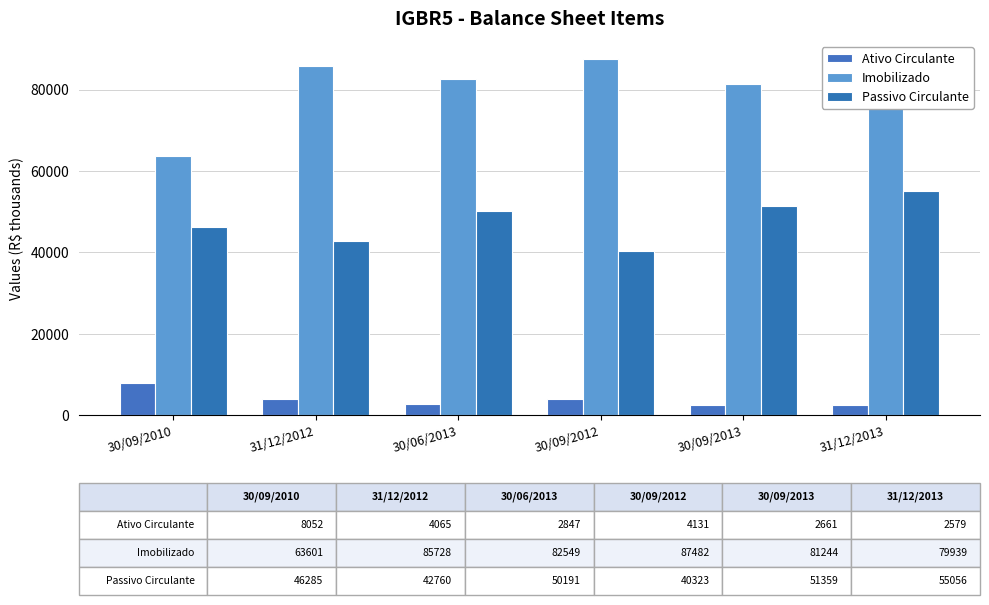

What is the total value across all series at 31/12/2013?

137574